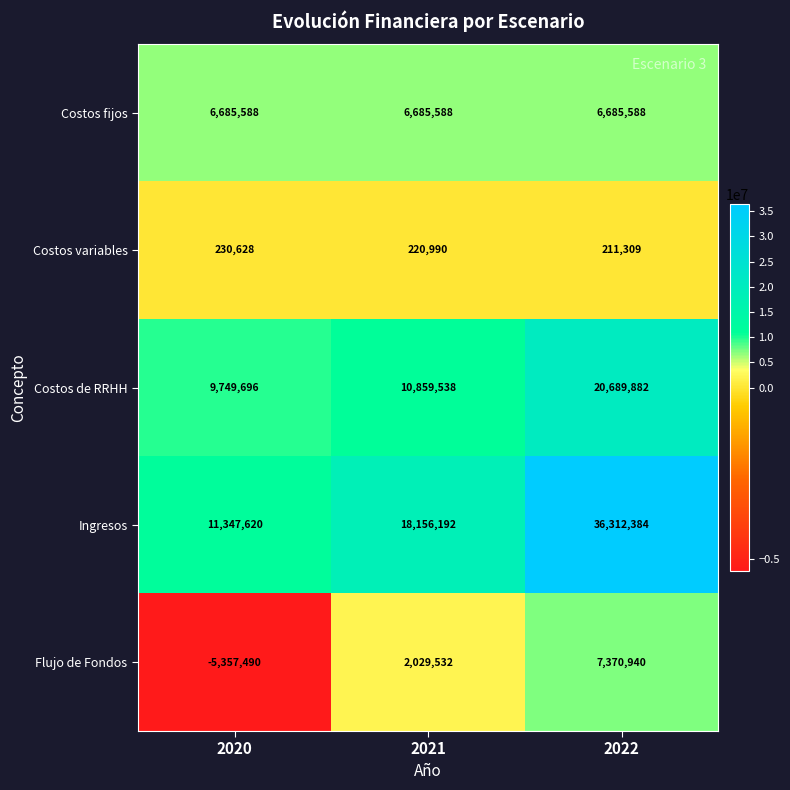

At 2020, list the series in order from smallest to largest.

Flujo de Fondos, Costos variables, Costos fijos, Costos de RRHH, Ingresos